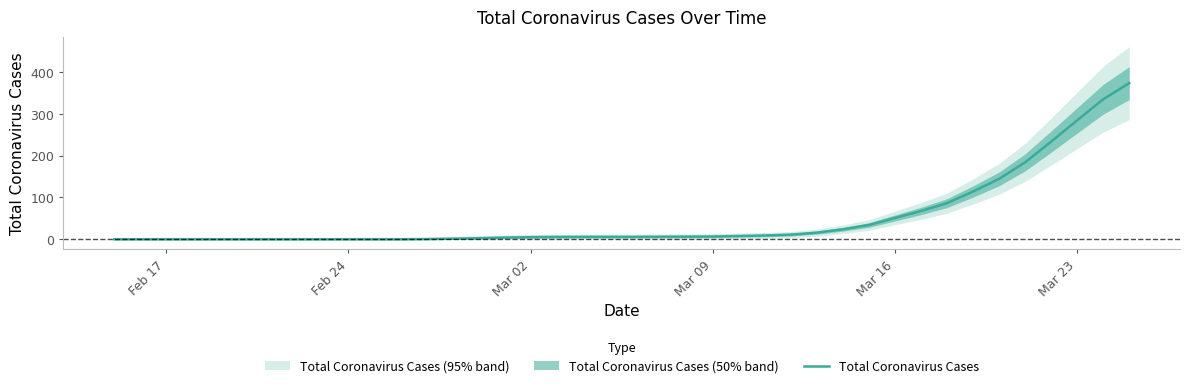

Reading left to right, what are all the values shown in this chart?

0.0	0.0	0.0	0.0	0.0	0.0	0.0	0.0	0.0	0.0	0.0	0.0	0.5	1.5	2.8	4.2	5.2	5.8	6.0	6.0	6.0	6.2	6.5	6.8	8.0	9.2	11.2	16.0	24.0	34.2	51.0	67.8	86.5	114.2	144.5	184.0	233.5	284.2	334.8	373.2